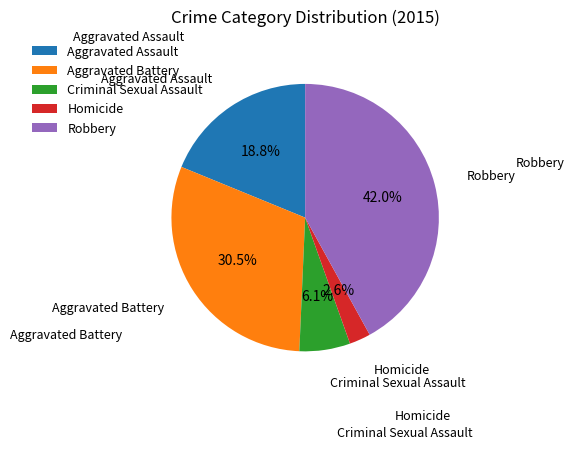

Which has a higher value, Homicide or Aggravated Battery?

Aggravated Battery